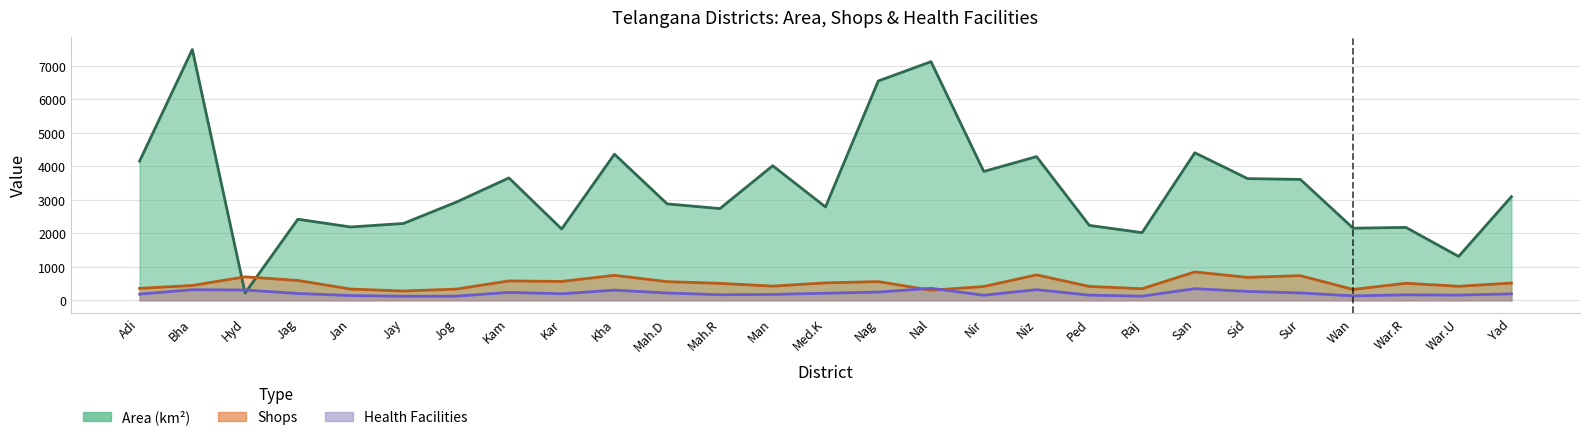

How many series are shown in this chart?

3